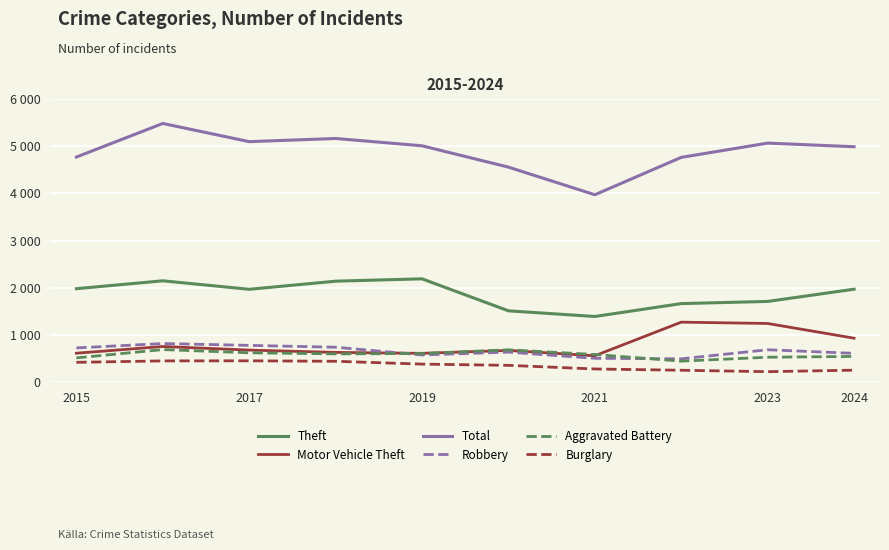

Does the chart have visible grid lines?

Yes